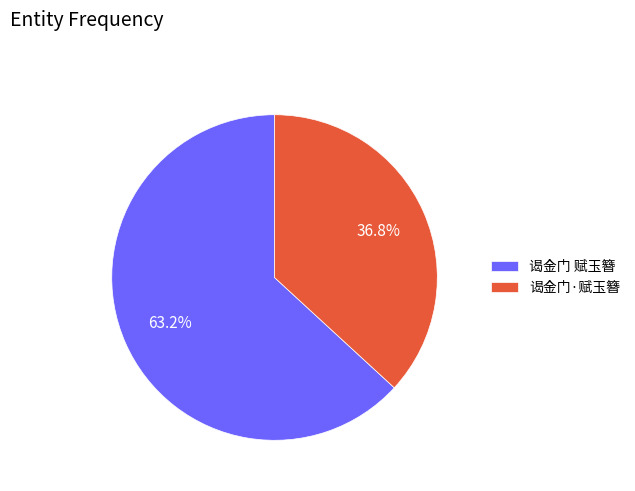

To the nearest percent, what is the combined percentage of 谒金门·赋玉簪 and 谒金门 赋玉簪?

100%